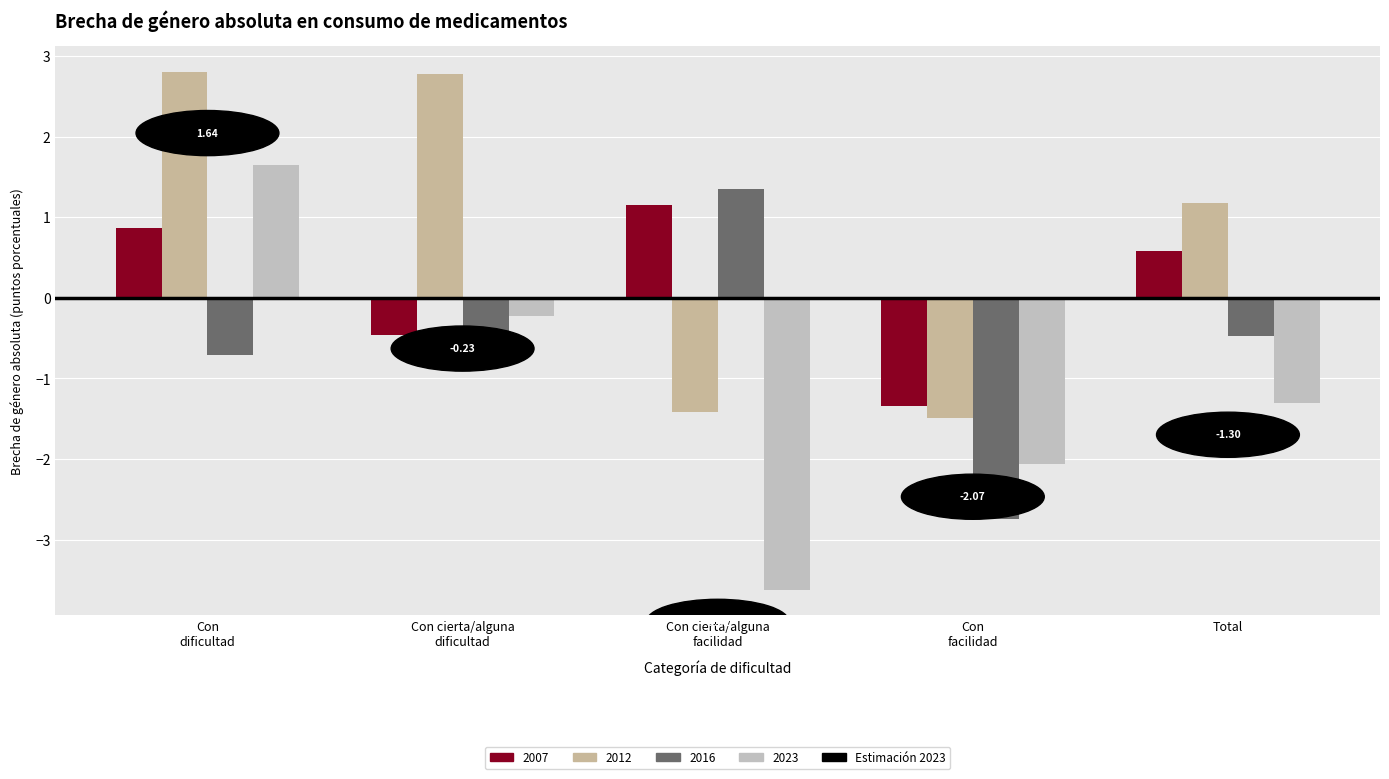

Which series has the largest range (max minus min)?

2023